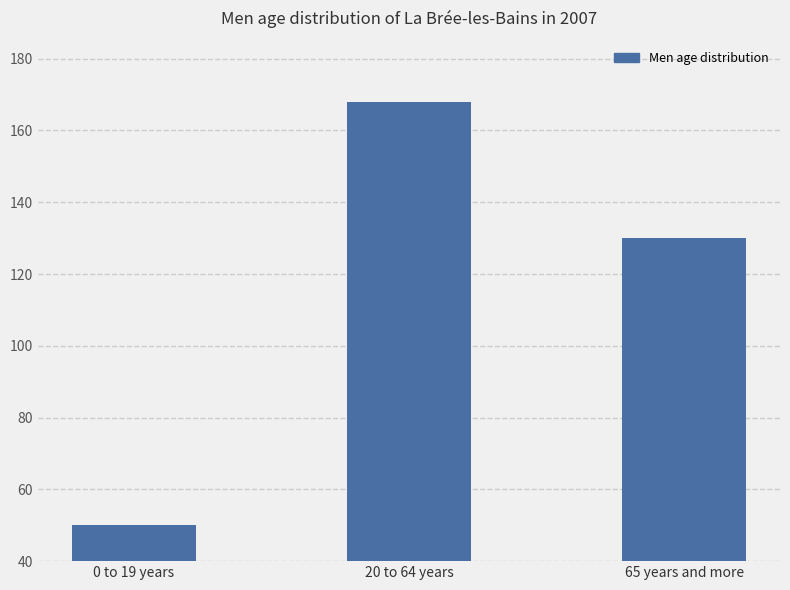

True or false: the data shows 283 at 20 to 64 years.

False